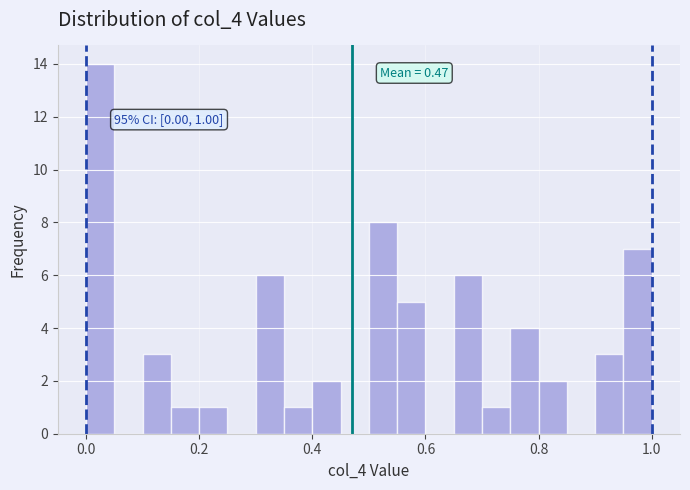

Around what value on the x-axis is the tallest bar? Give the approximate position of its centre, as read against the axis.

0.02